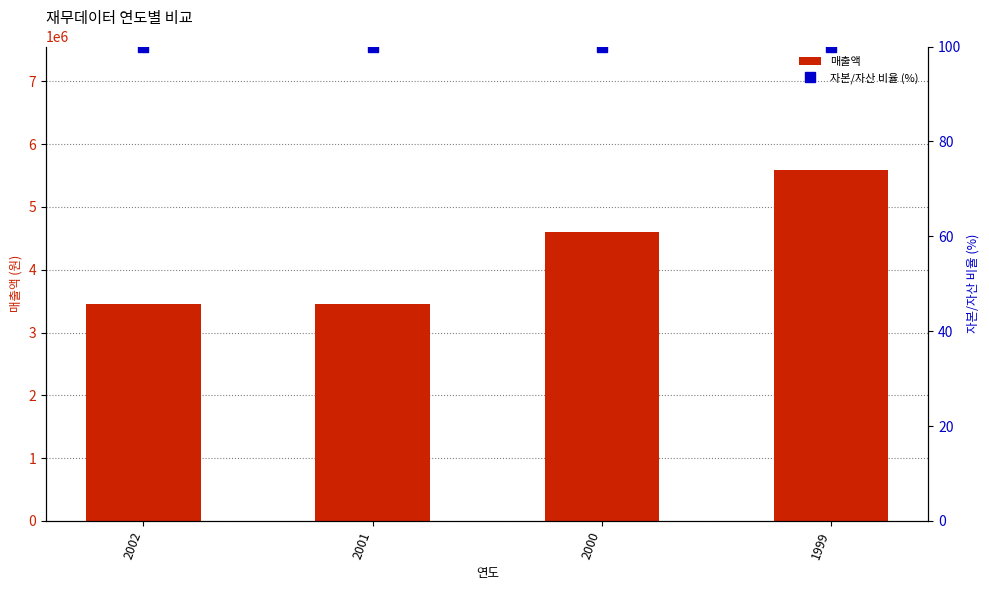

Reading left to right, what are all the values shown in this chart?

매출액: 3456886	3458113	4603870	5597011
자본/자산 비율 (%): 100	100	100	100